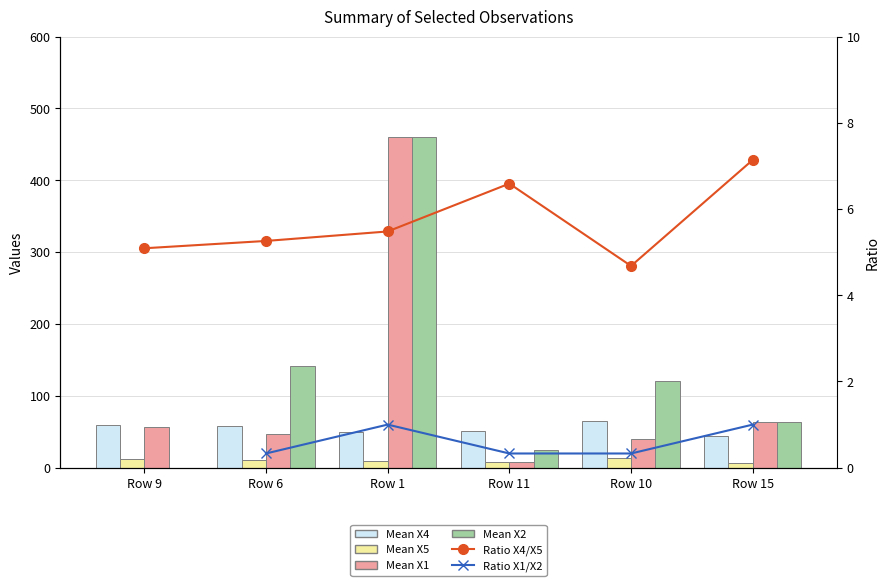

How many values in the Mean X2 series are below 120?

3